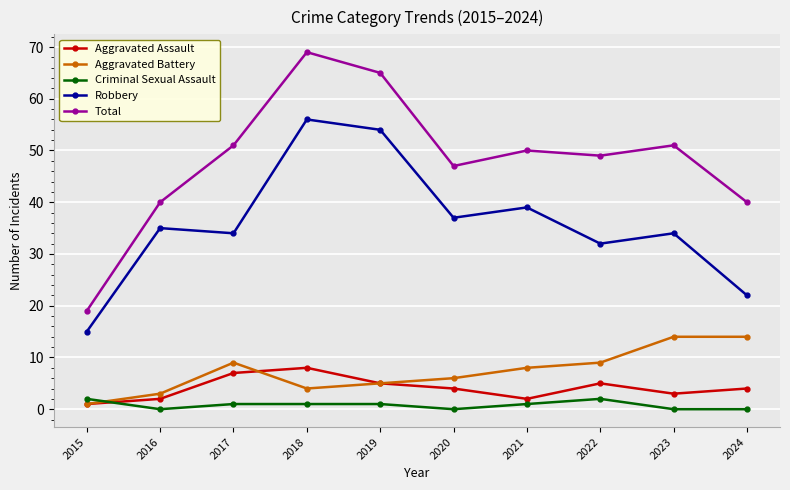

What is the difference between the Aggravated Battery values at 2017 and 2018?

5